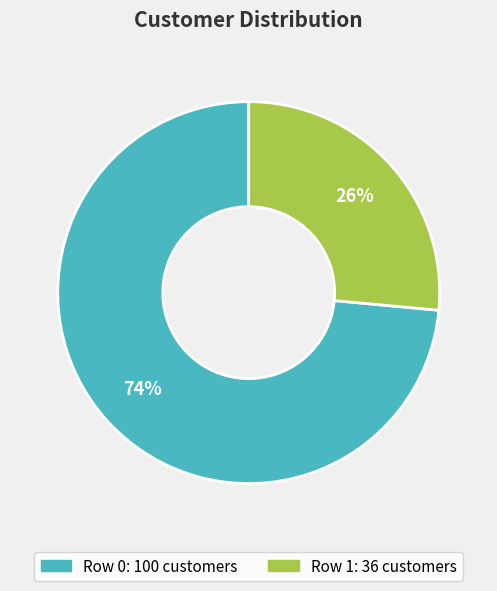

Is there a majority slice in this chart?

Yes